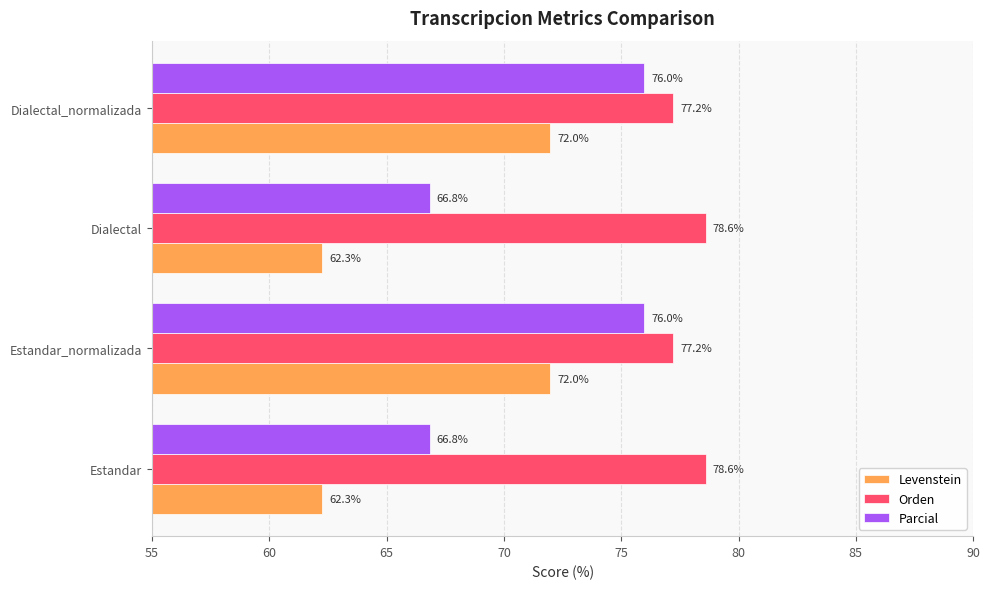

What is the sum of all Orden values?

311.6